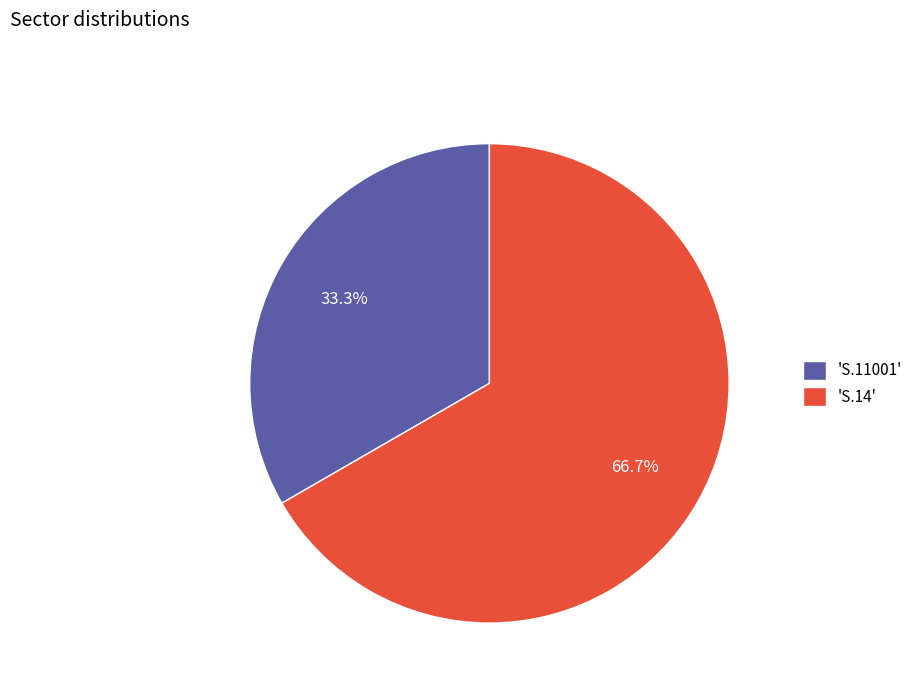

What is the ratio of the value at 'S.14' to the value at 'S.11001'?

2.0